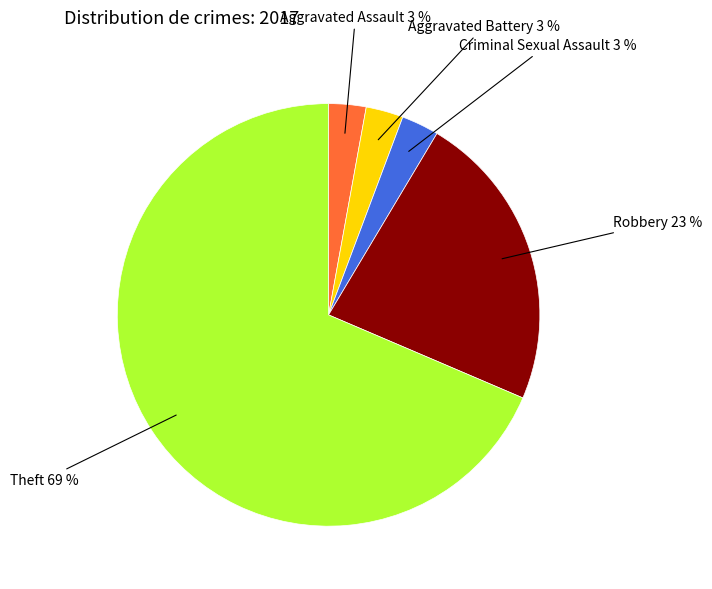

To the nearest percent, what is the average slice percentage?

20%